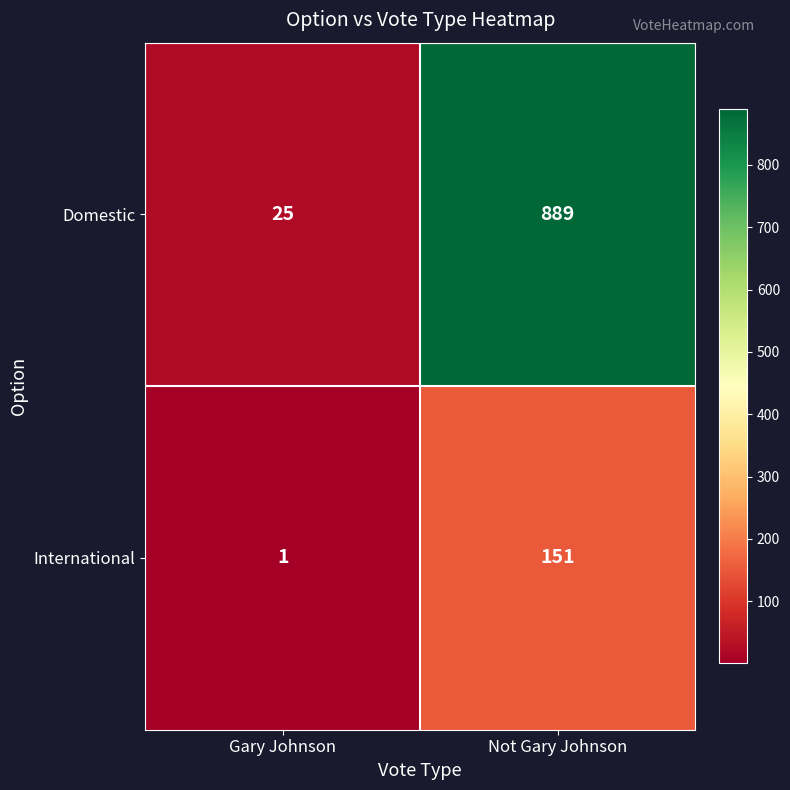

List the series in order of their overall mean, lowest first.

International, Domestic